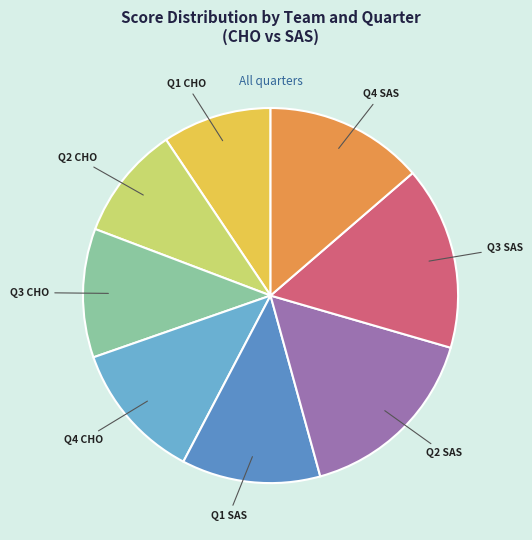

Rank the categories by value from lowest to highest.

Q1 CHO, Q2 CHO, Q3 CHO, Q4 CHO, Q1 SAS, Q4 SAS, Q3 SAS, Q2 SAS